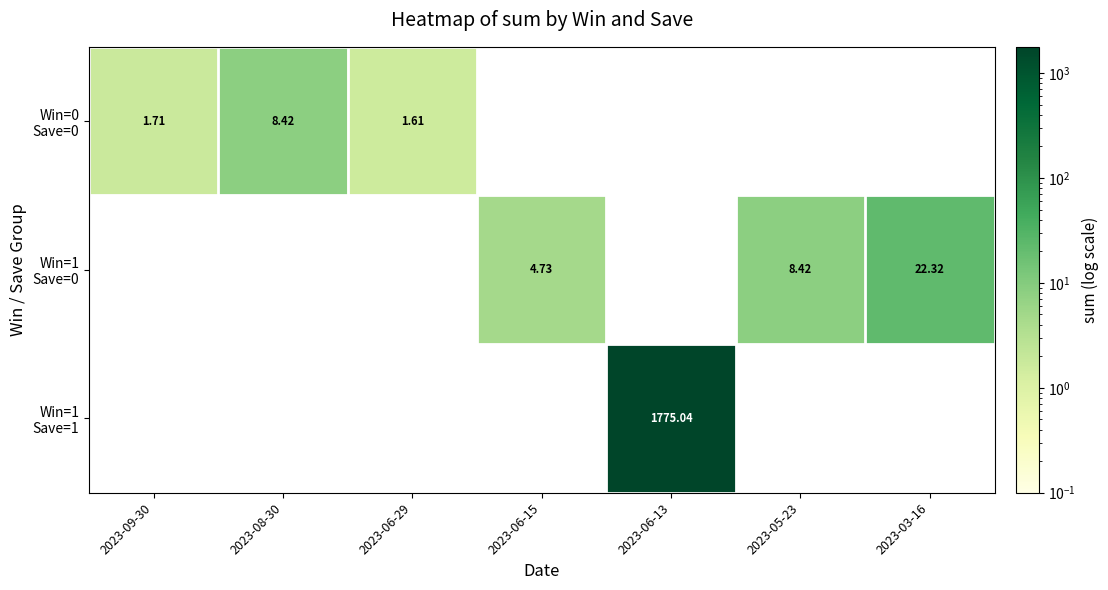

What is the average value of the Win=1 Save=0 series?

5.1